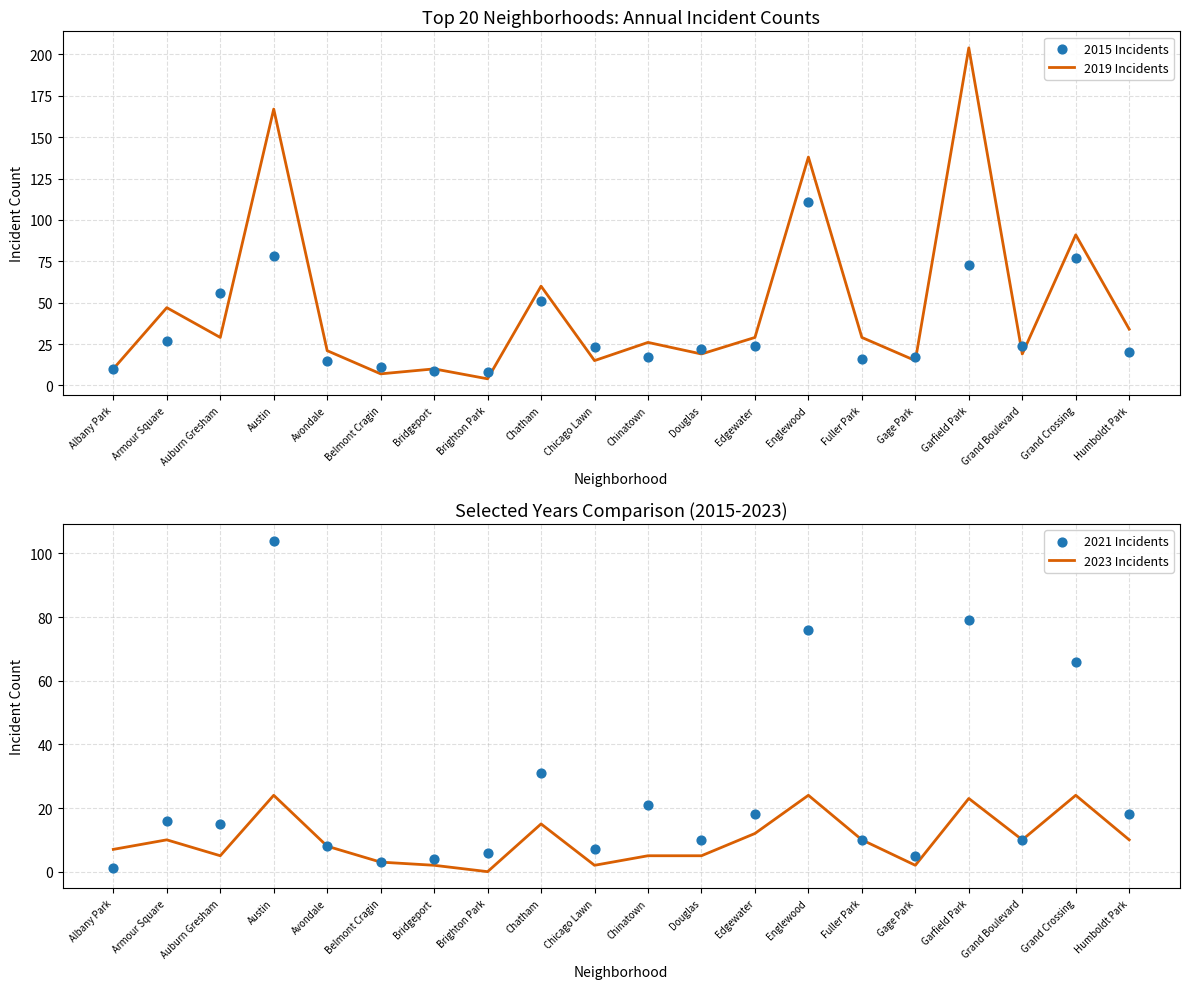

What are all the series names shown in the legend?

2019 Incidents, 2015 Incidents, 2023 Incidents, 2021 Incidents